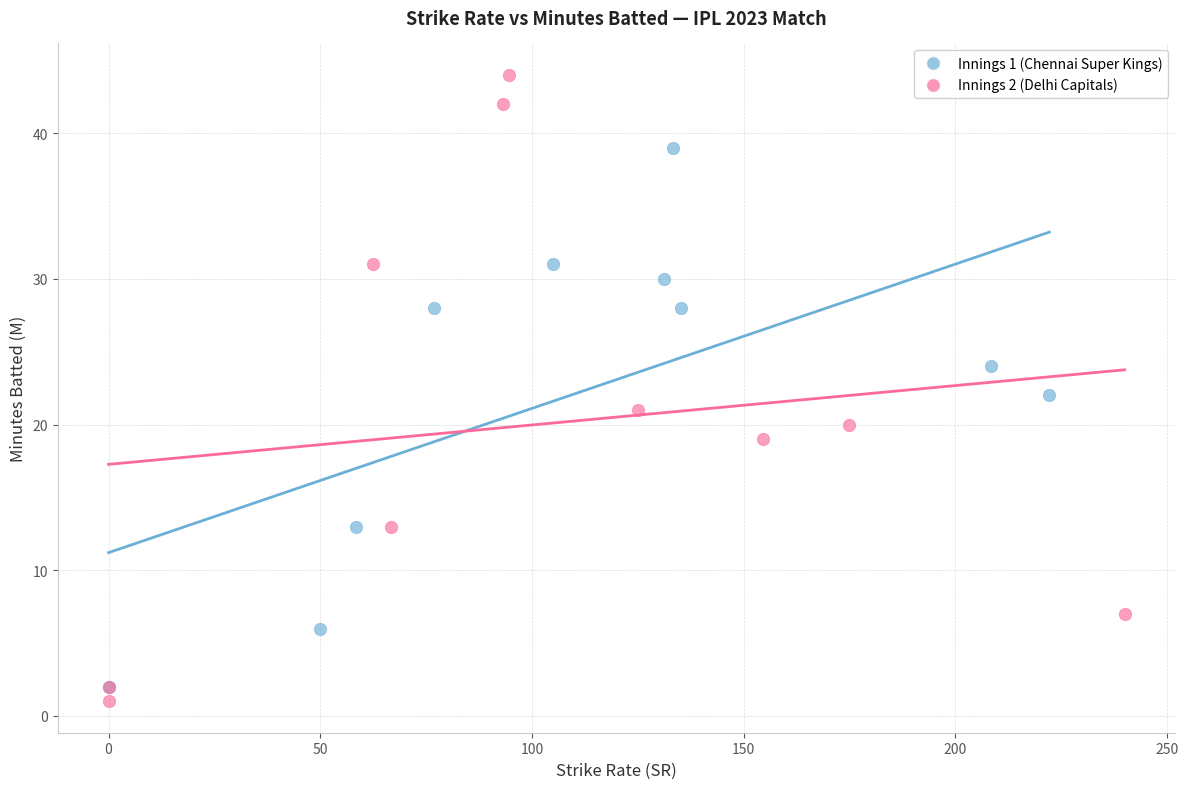

Which series contains the lowest Y value?

Innings 2 (Delhi Capitals)